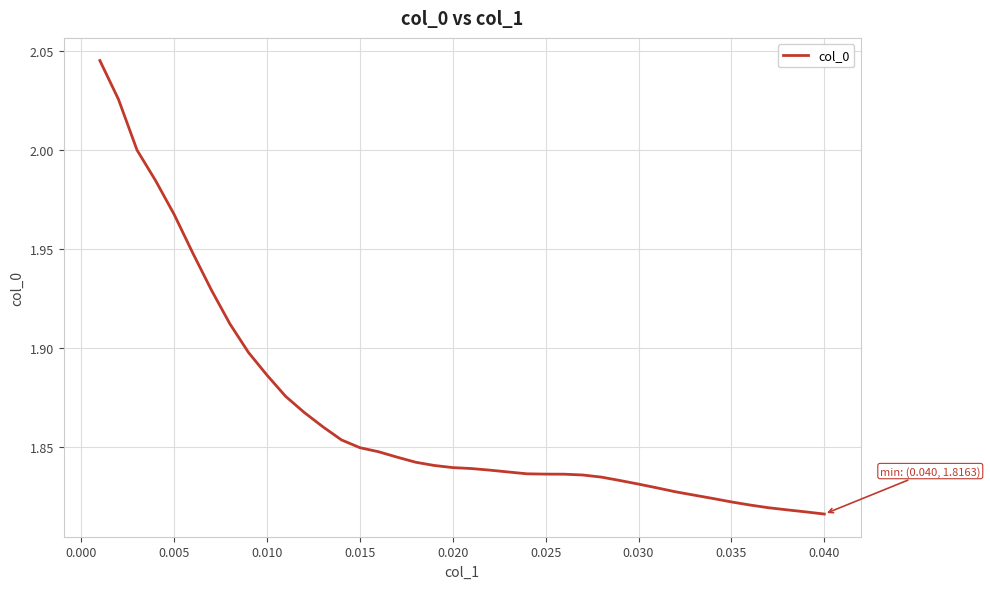

How many lines are shown in the chart?

1